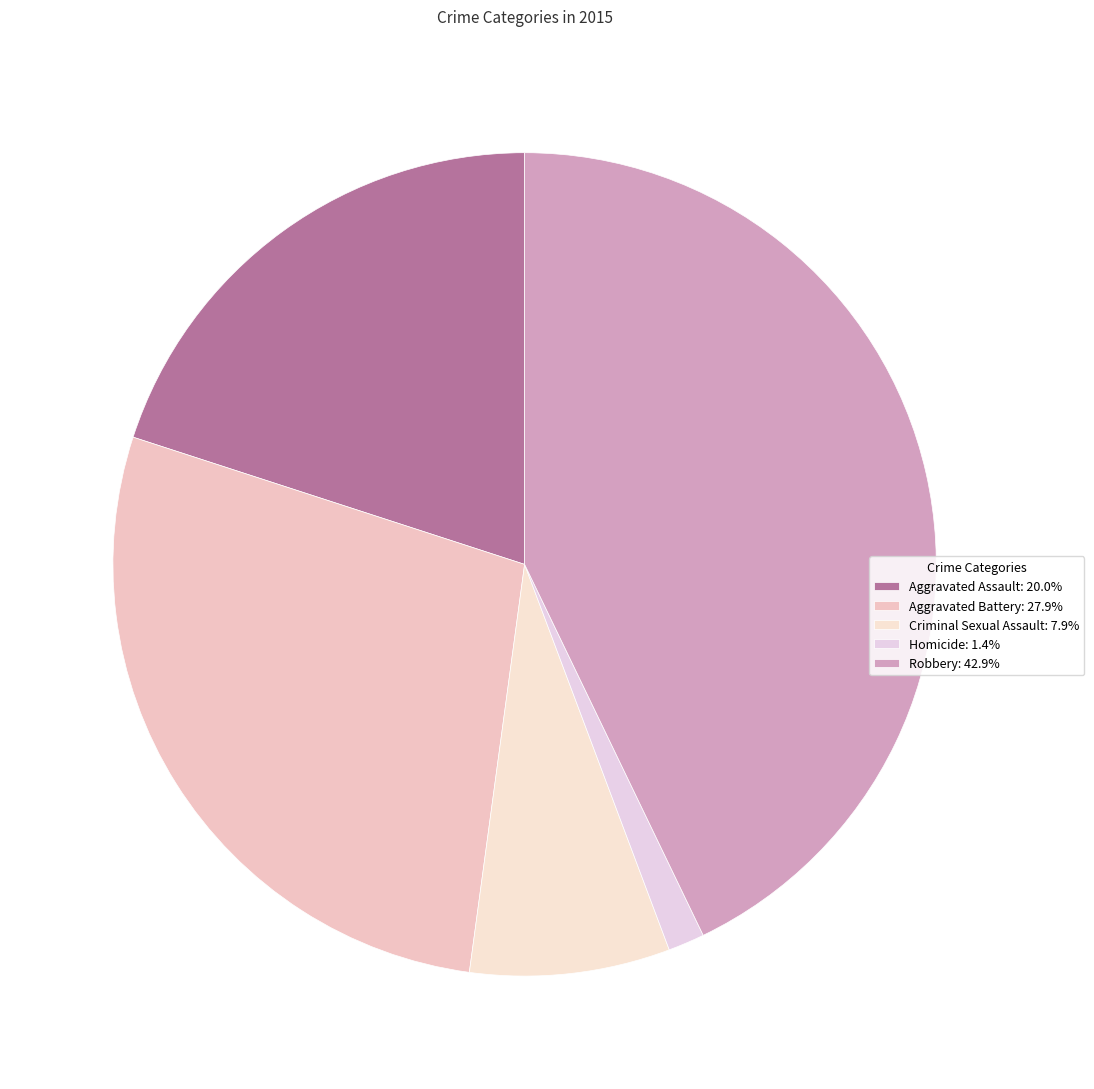

What percentage is the Robbery slice, to the nearest percent?

43%